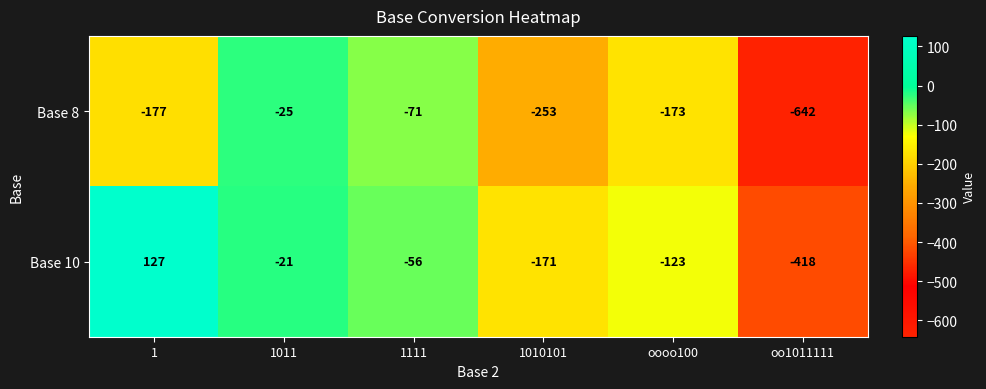

True or false: Base 10 has a value of -268 at 1010101.

False